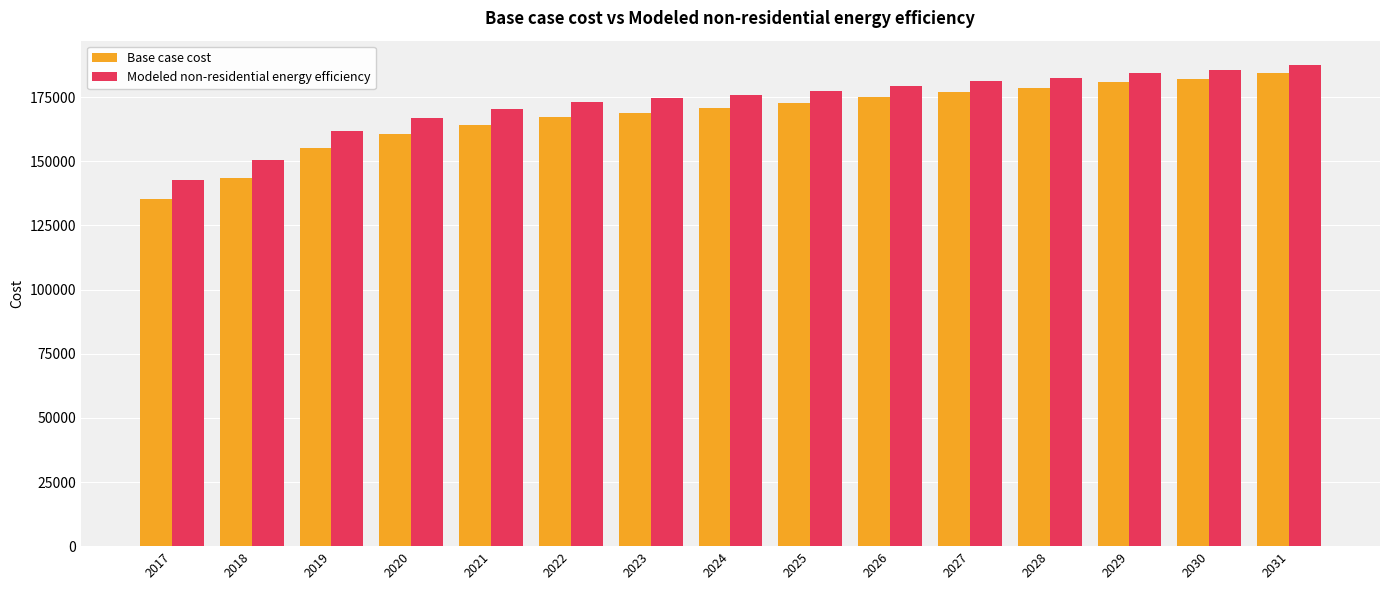

List the series in order of their peak value, lowest first.

Base case cost, Modeled non-residential energy efficiency